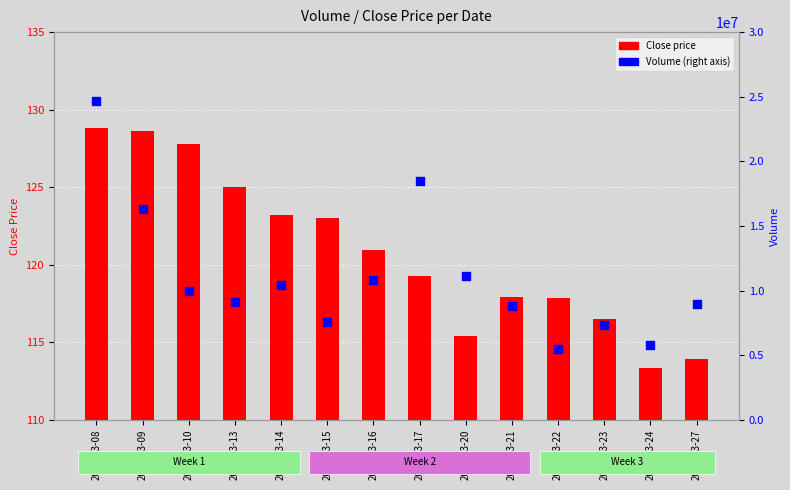

What is the total value across all series at 2023-03-22?

5507637.9